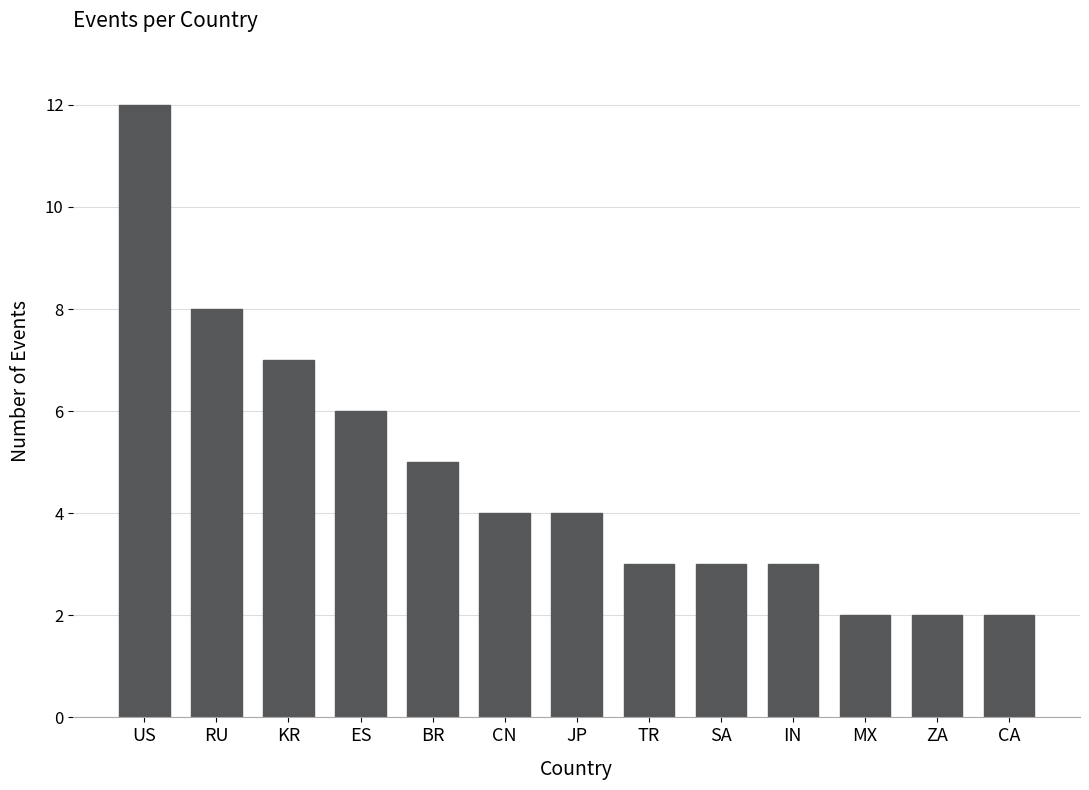

What is the sum of the values at BR and CN?

9